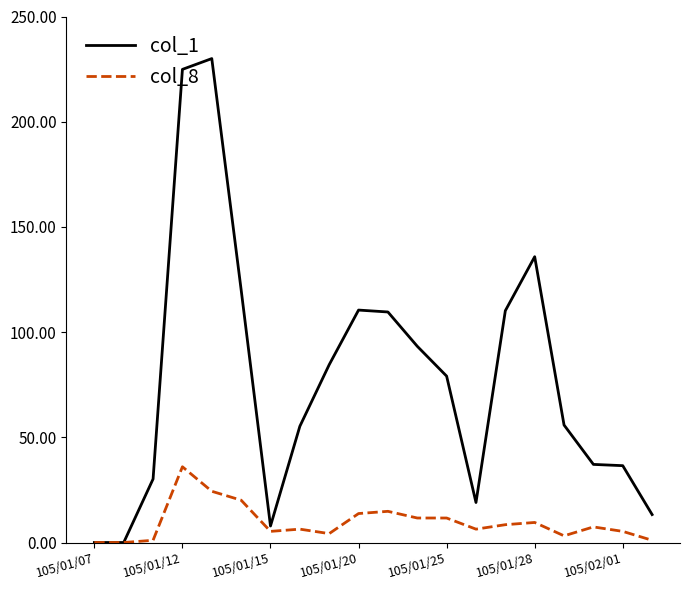

Which series has the largest total across all categories?

col_1